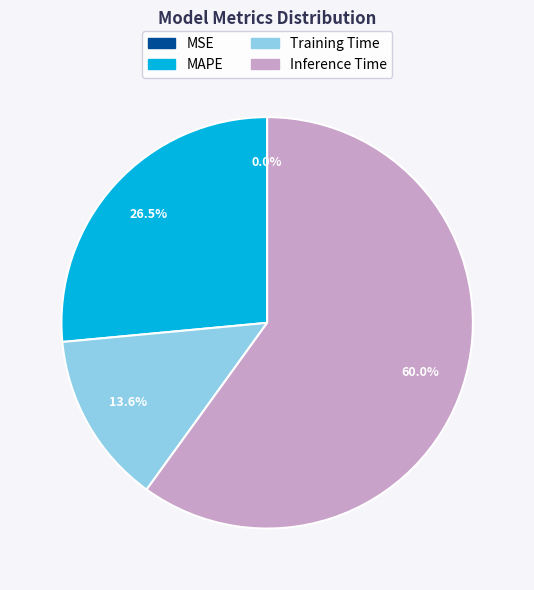

To the nearest percent, what percentage of the pie is Inference Time?

60%